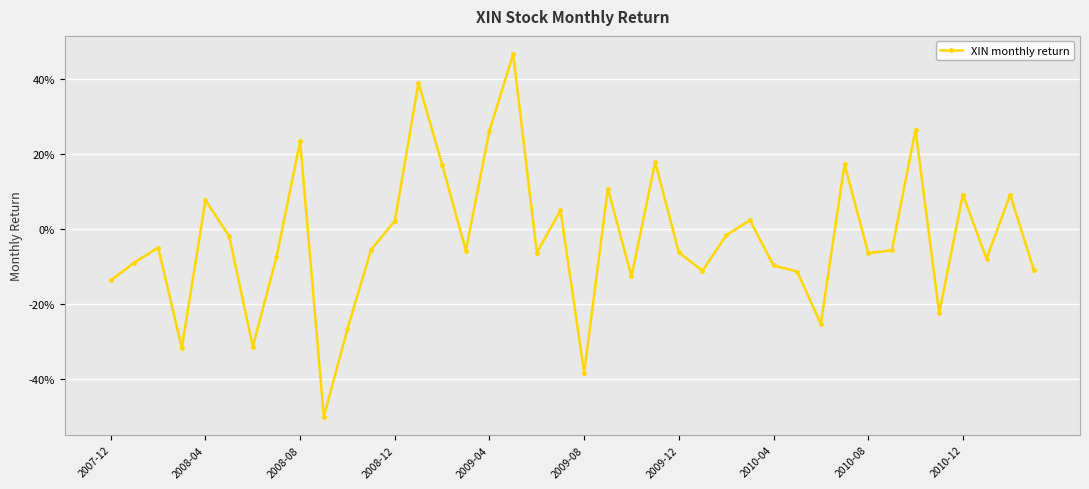

Is this an area chart (filled region under the line)?

No